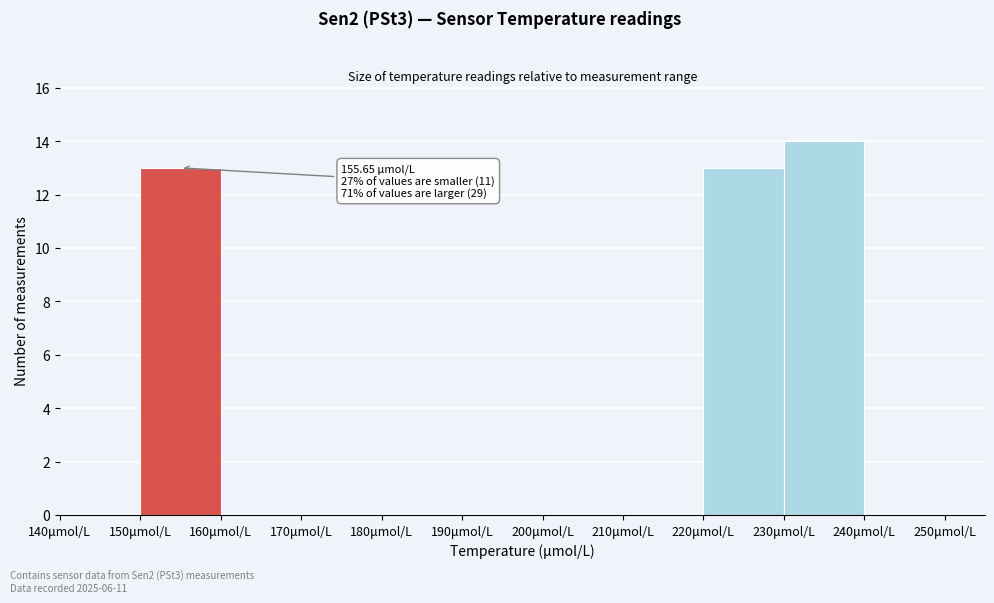

Which range on the x-axis has the tallest bar?

230 to 240